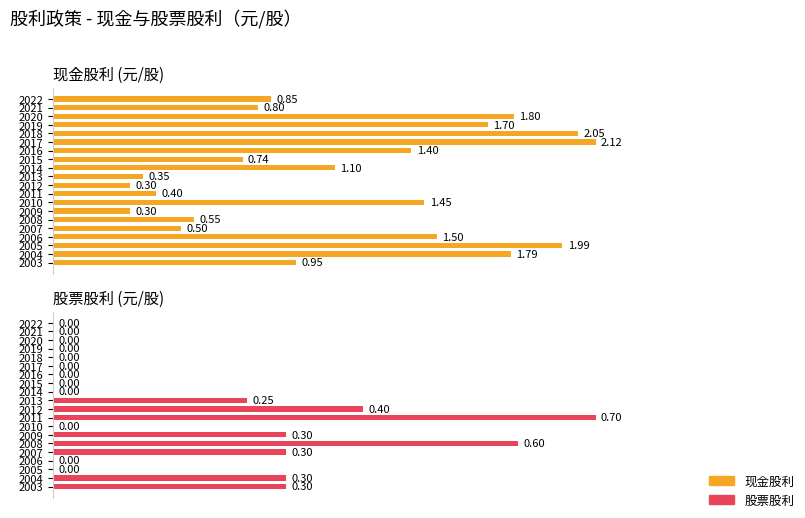

Rank the series at 2016 from lowest to highest value.

股票股利, 现金股利